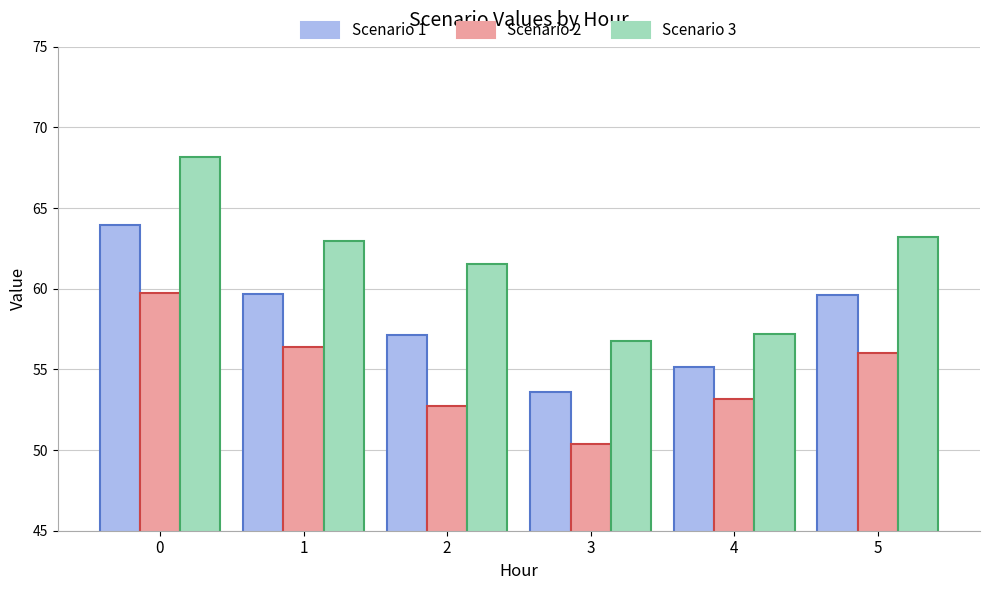

Between 3 and 4, which series saw the biggest shift?

Scenario 2